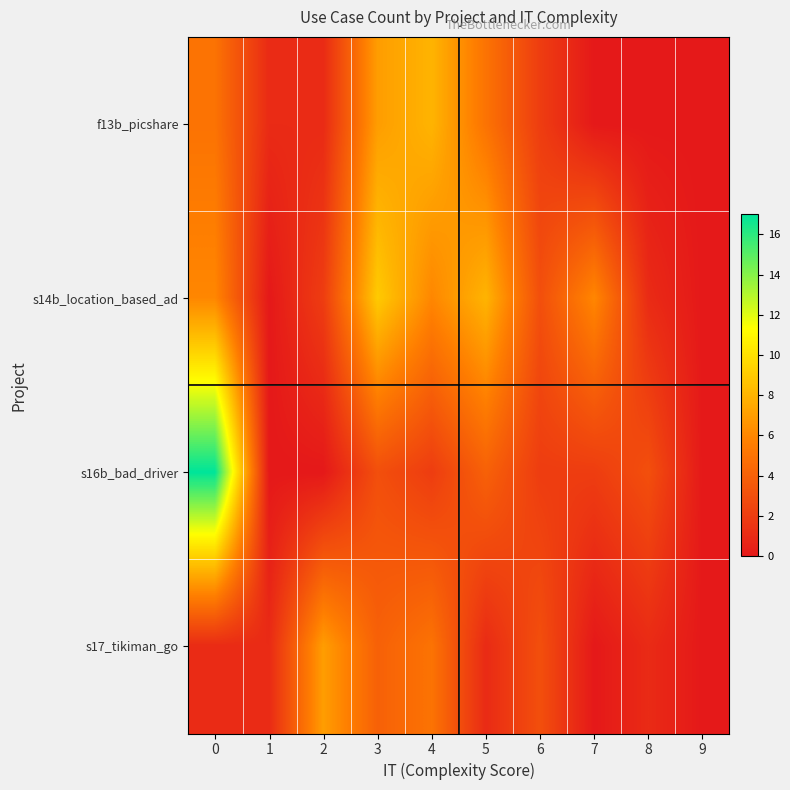

List the series in order of their peak value, lowest first.

s17_tikiman_go, f13b_picshare, s14b_location_based_ad, s16b_bad_driver